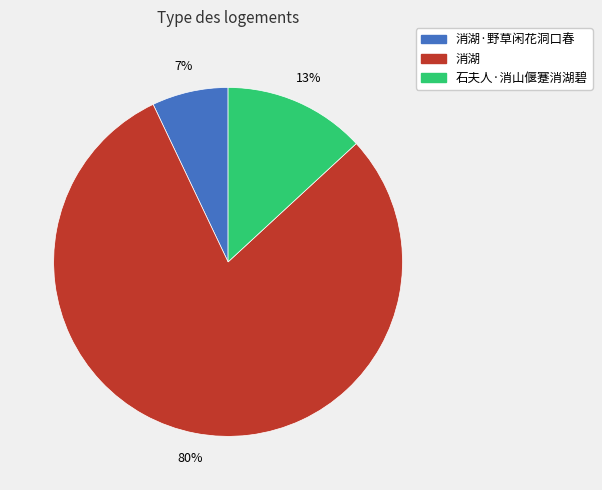

To the nearest percent, what is the average slice percentage?

33%